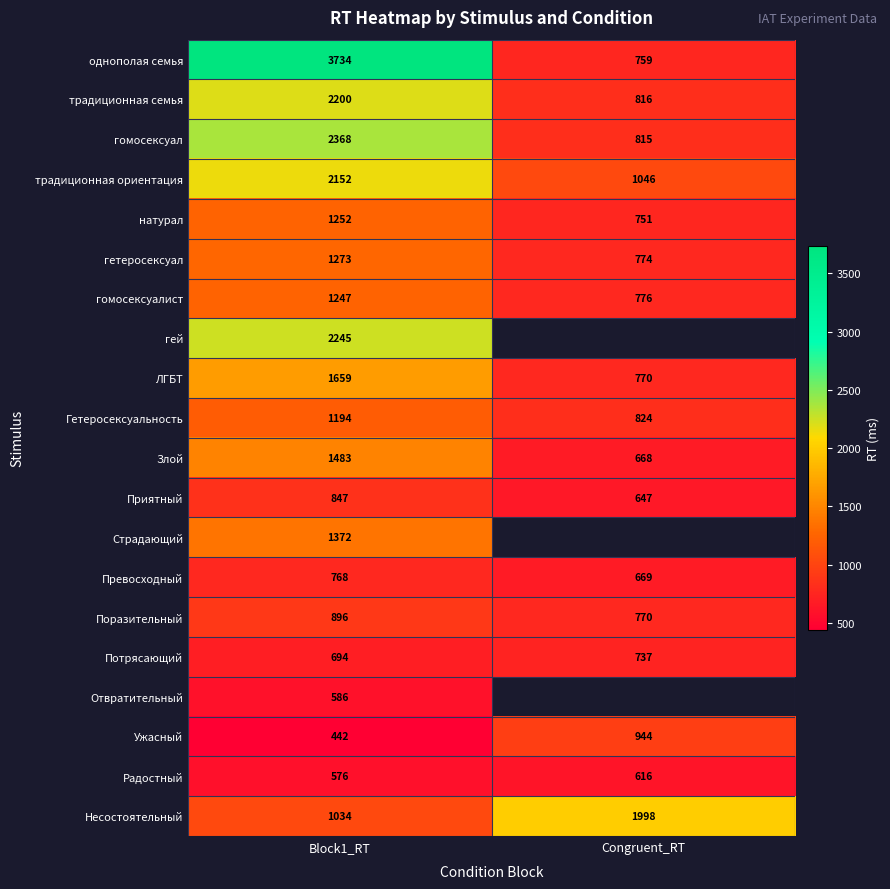

What is the lowest value of the натурал series?

751